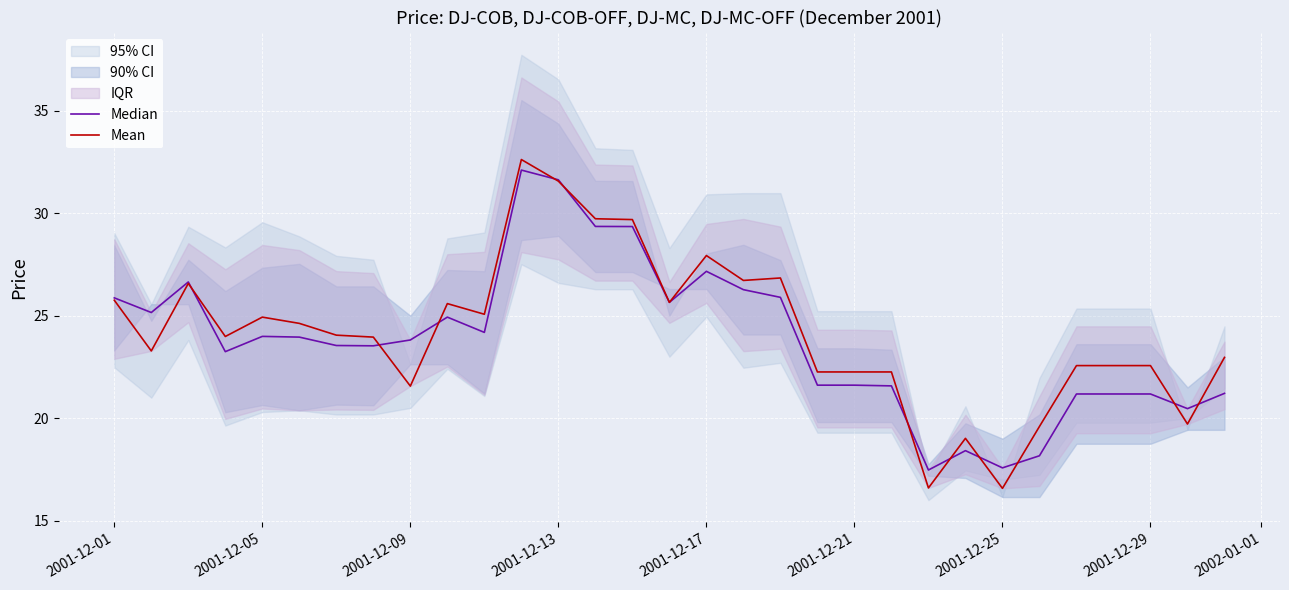

What is the lowest value of the Mean series?

16.6